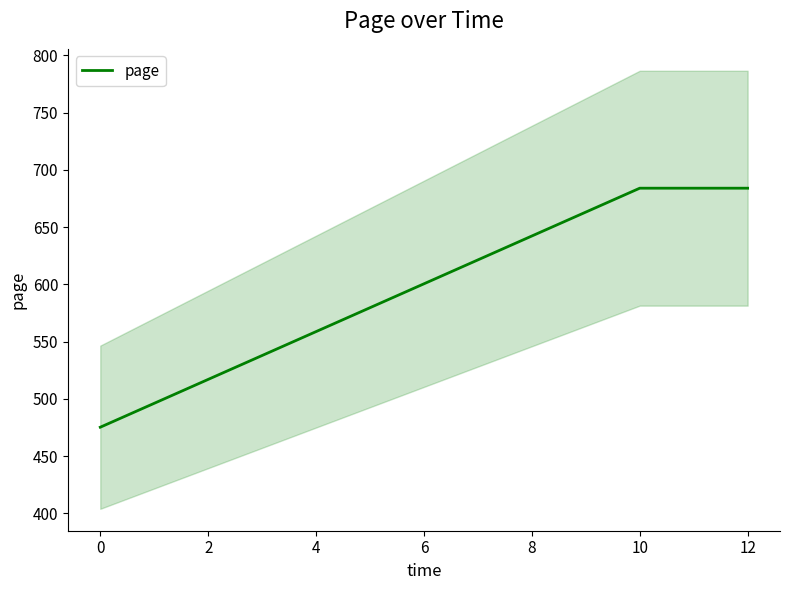

How many lines are shown in the chart?

1